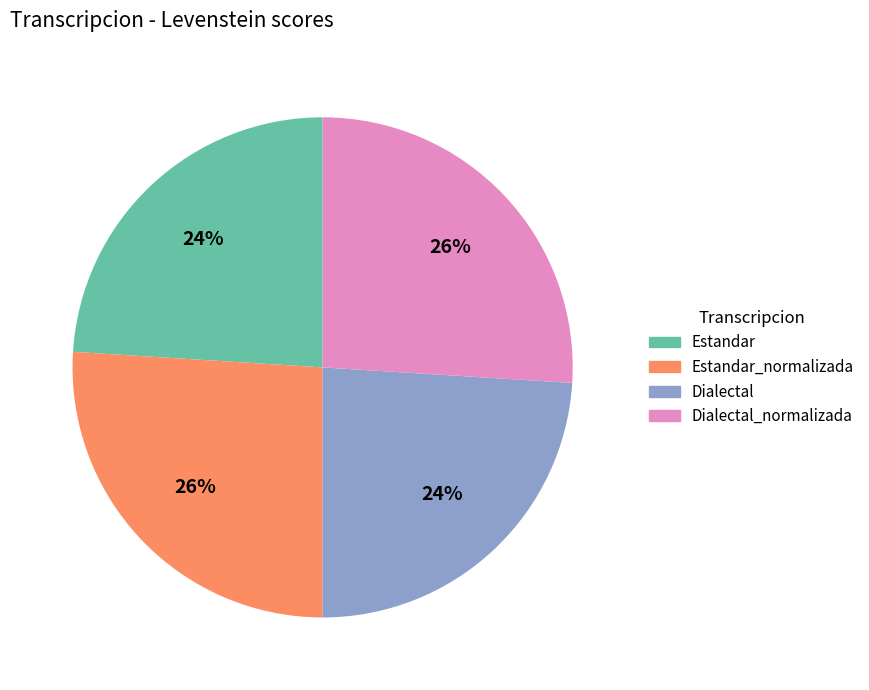

Is there a majority slice in this chart?

No